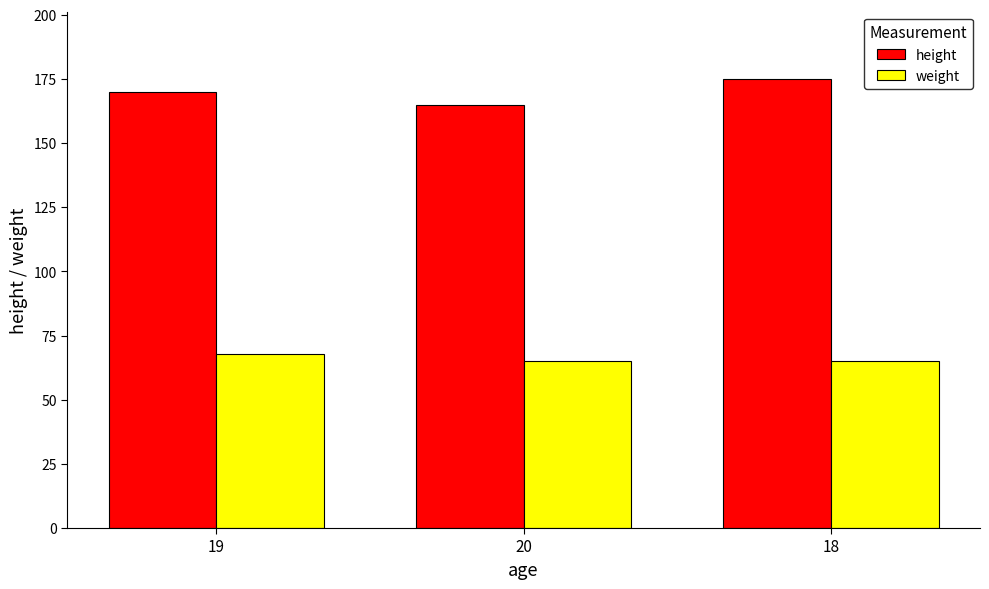

What are all the series names shown in the legend?

height, weight